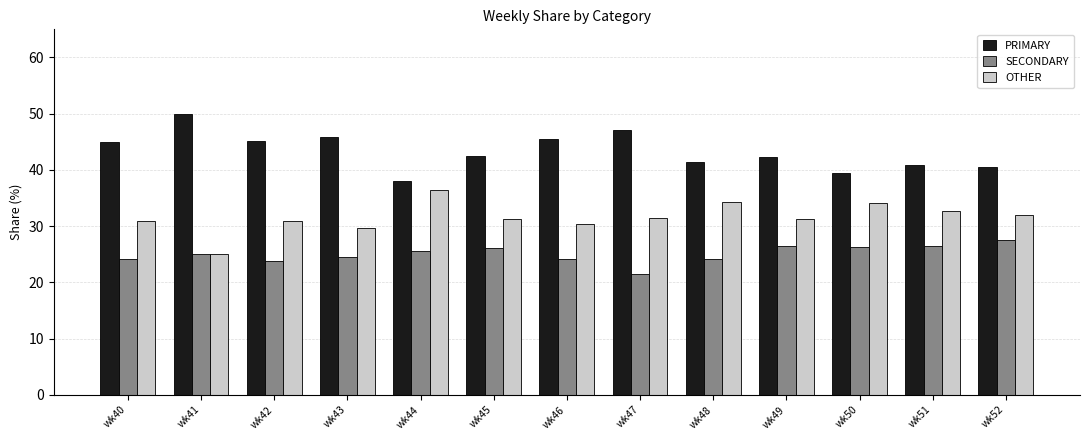

What is the sum of all SECONDARY values?

325.9